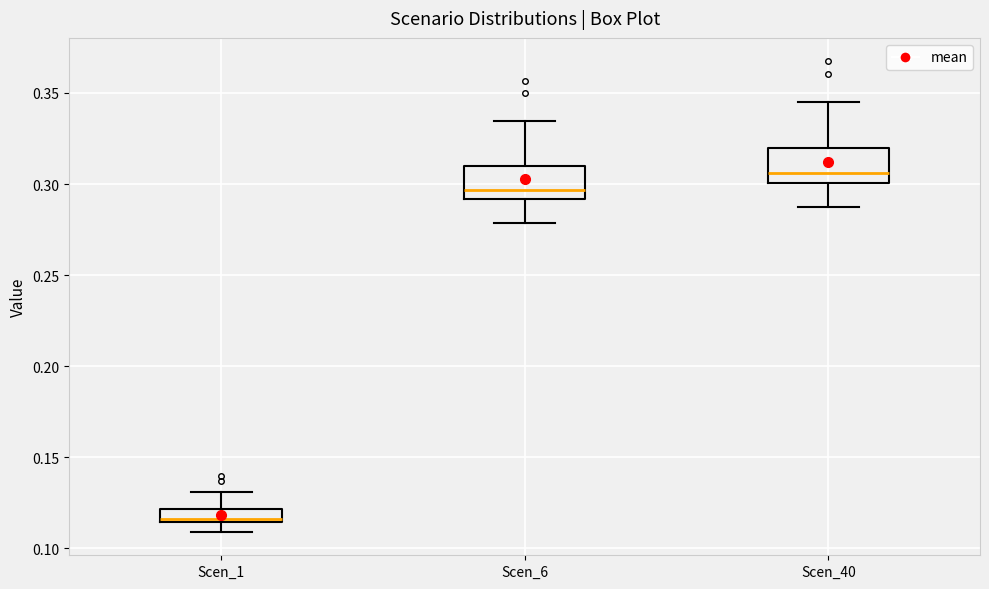

Where is the upper edge of the box for Scen_40 on the y-axis? The values are not printed on the chart, so give them approximately, as read against the axis.

0.320